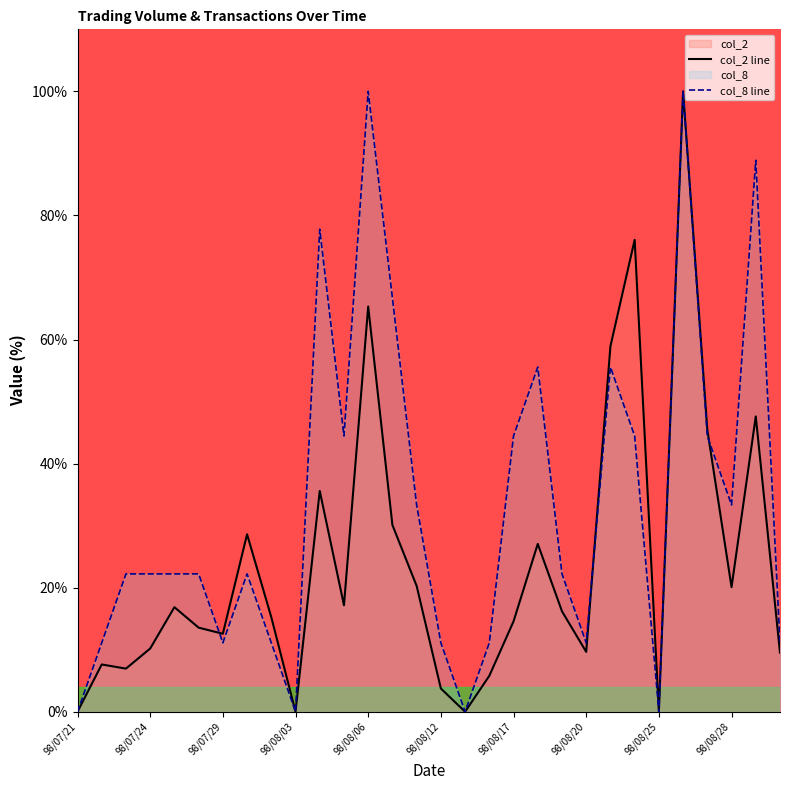

Rank the series by their maximum value, from highest to lowest.

col_2 line, col_8 line